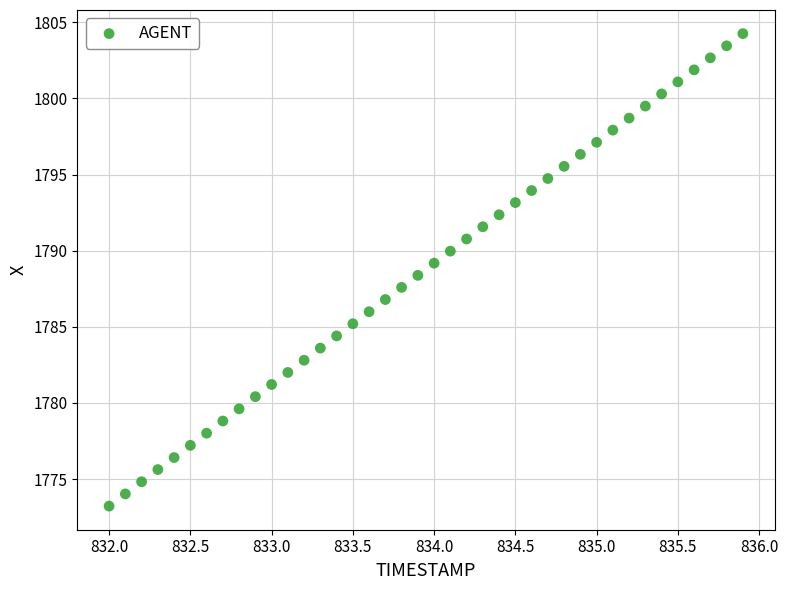

What is the range of X values (max minus min)?

3.9